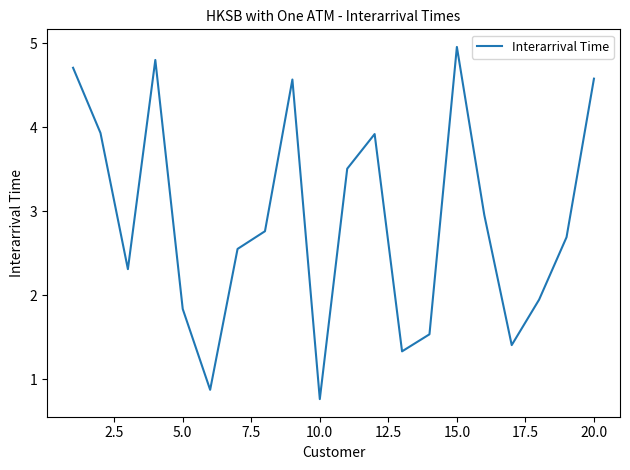

What is the difference between the maximum and minimum values?

4.2